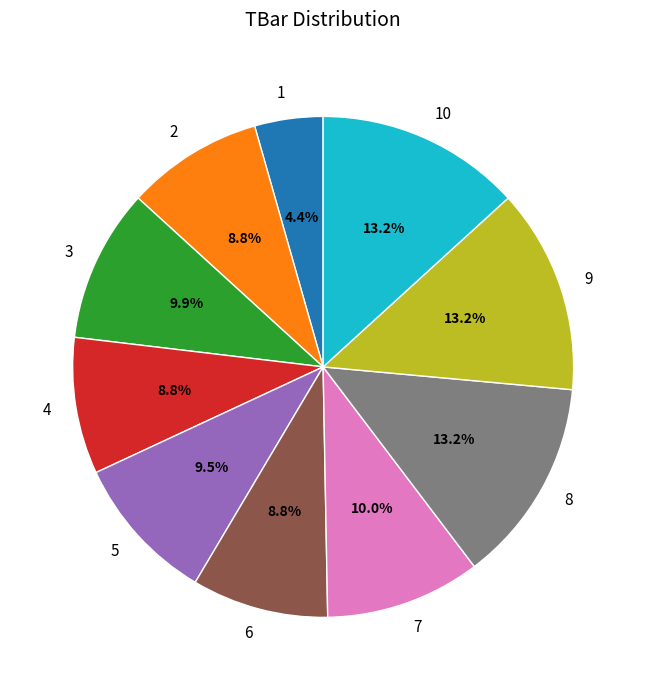

How many slices are in this pie chart?

10